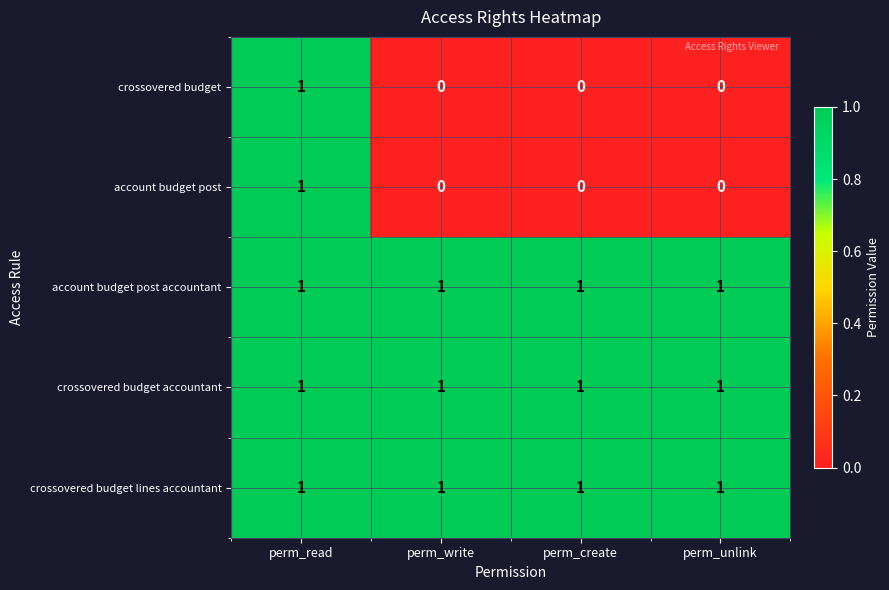

The value of account budget post accountant at perm_create is 0. True or false?

False